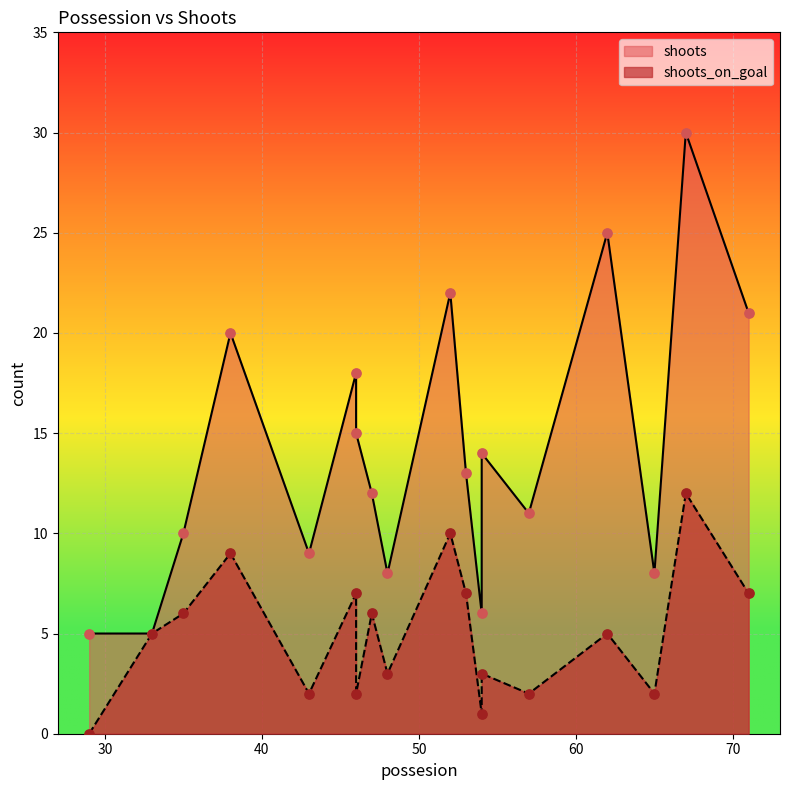

Which series contains the highest Y value?

shoots